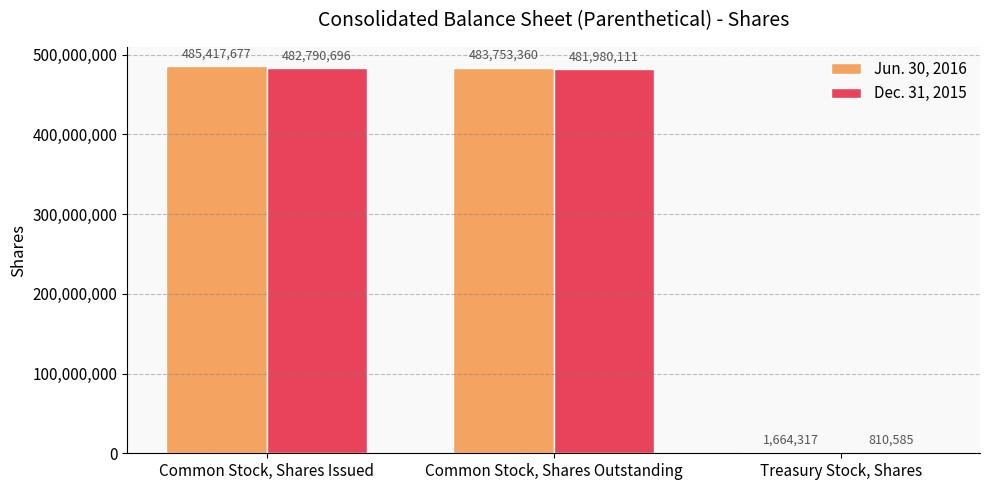

What are all the series names shown in the legend?

Jun. 30, 2016, Dec. 31, 2015